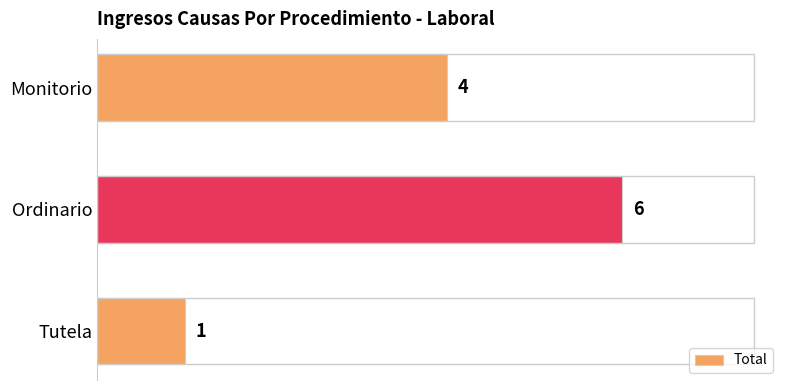

True or false: the data shows 10 at Ordinario.

False